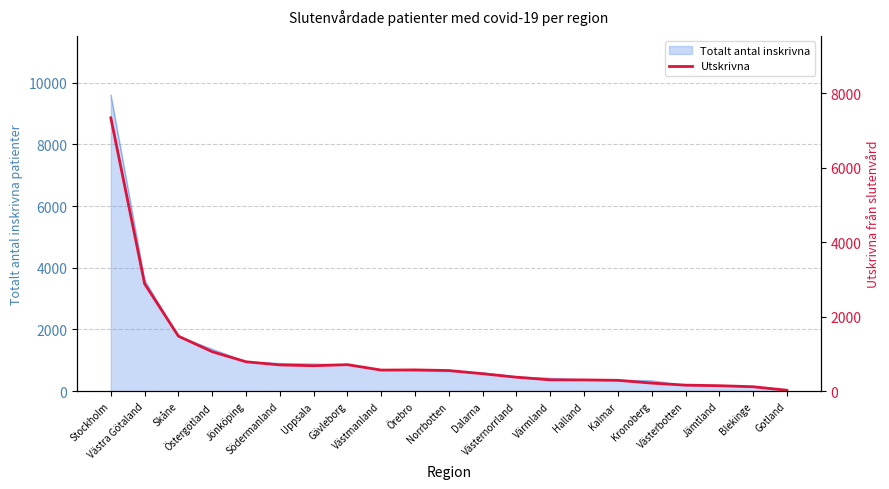

Reading left to right, extract all data points from this chart.

Stockholm=7336	Västra Götaland=2882	Skåne=1477	Östergötland=1060	Jönköping=790	Södermanland=706	Uppsala=684	Gävleborg=713	Västmanland=567	Örebro=572	Norrbotten=555	Dalarna=469	Västernorrland=376	Värmland=305	Halland=303	Kalmar=292	Kronoberg=218	Västerbotten=163	Jämtland=148	Blekinge=120	Gotland=26